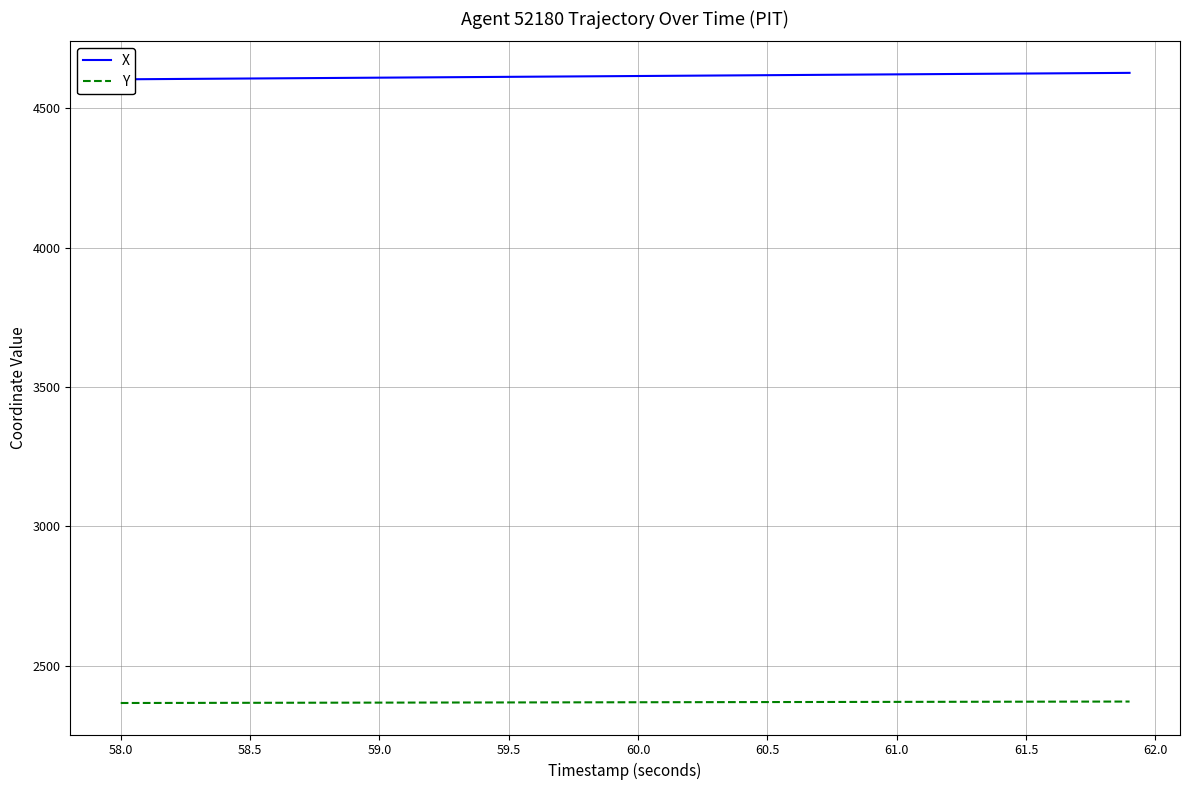

What is the maximum value for Y?

2371.2